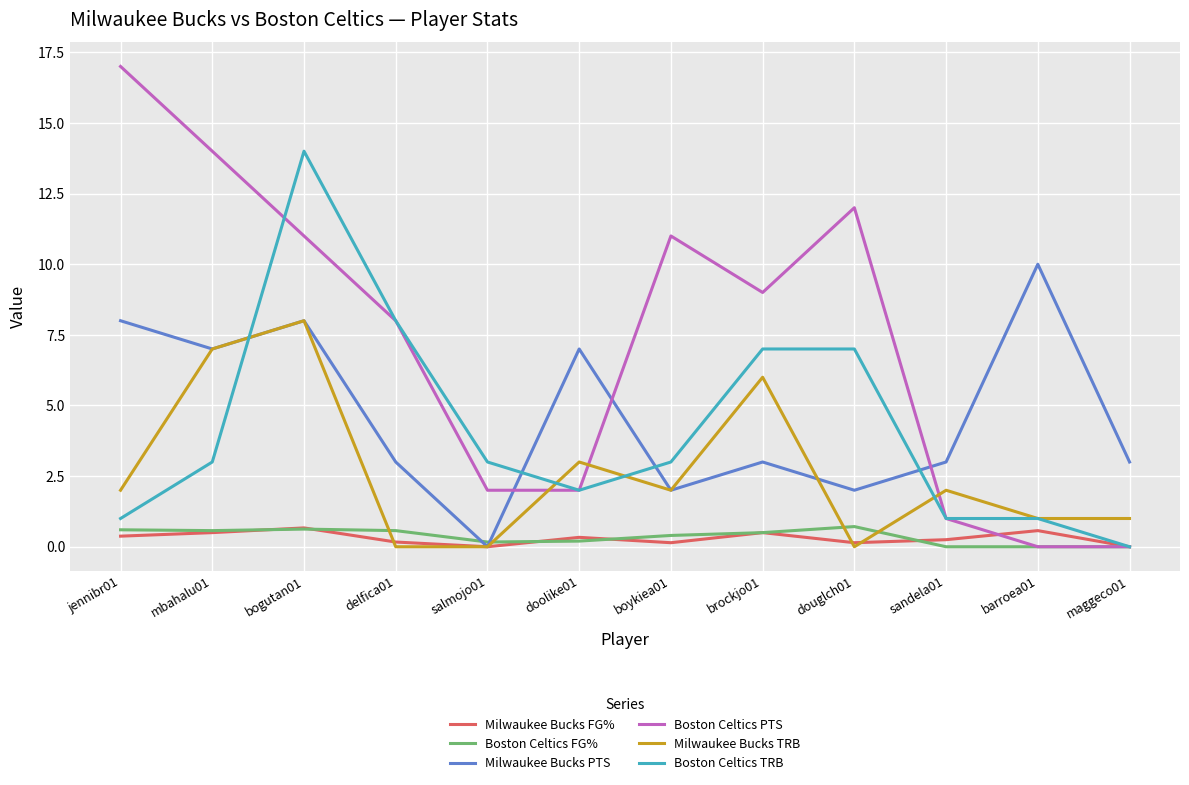

Which category has the lowest value in the Boston Celtics TRB series?

maggeco01